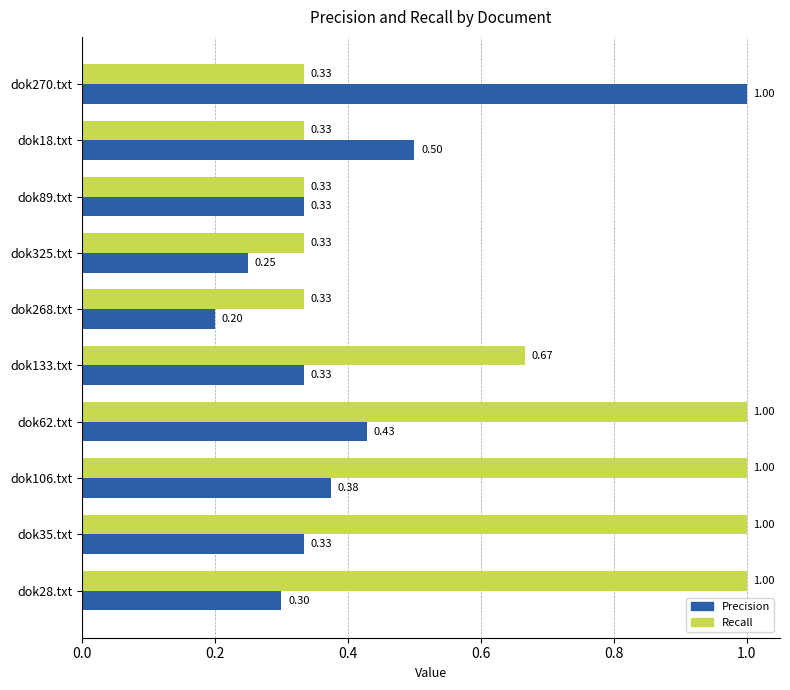

At which category is the sum across all series the highest?

dok62.txt